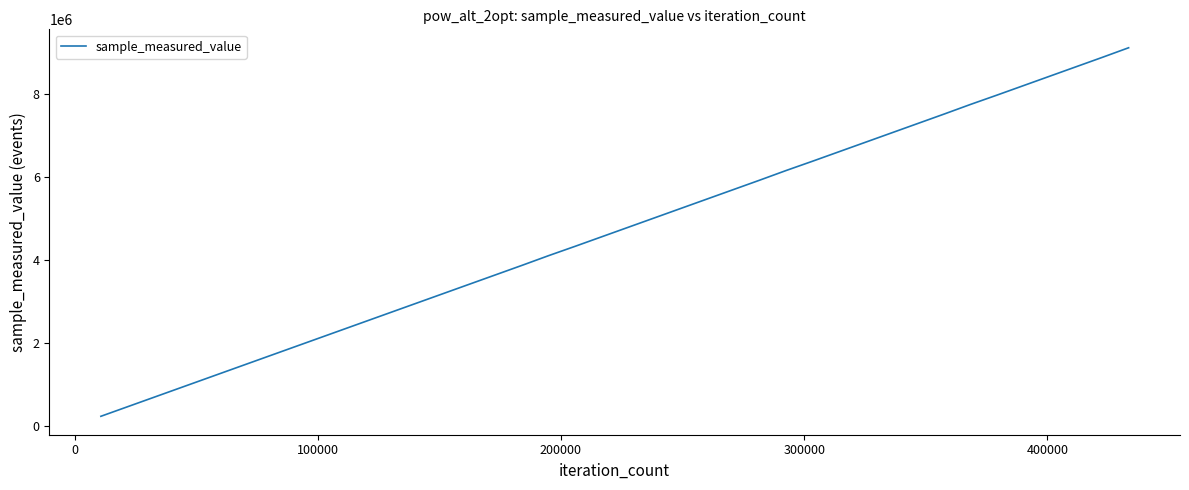

What is the greatest value displayed?

9106571